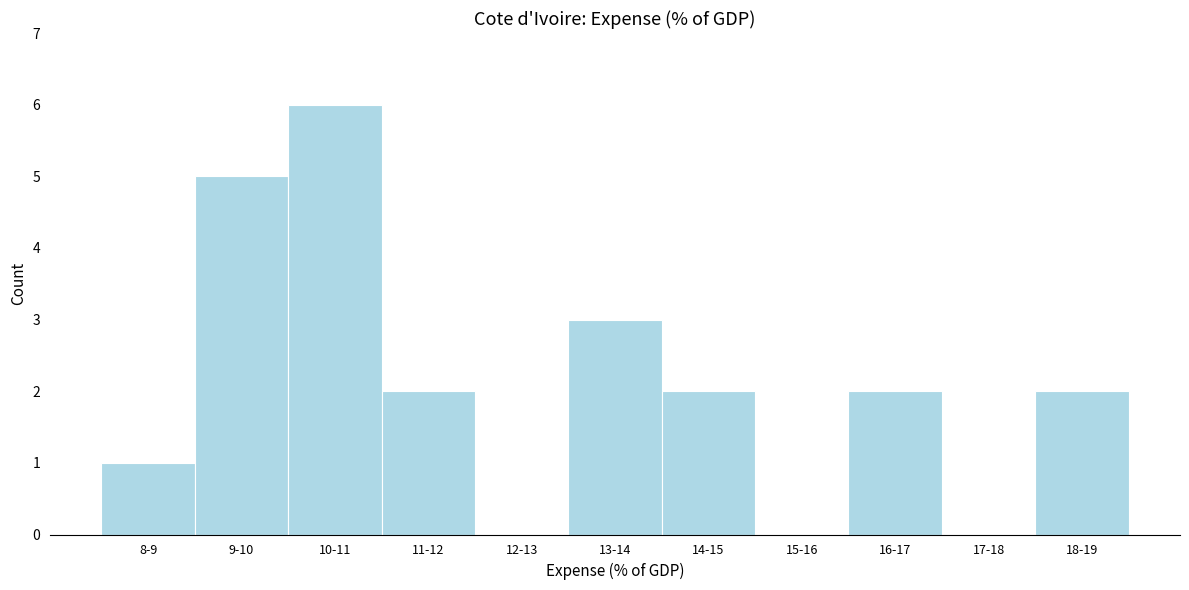

Reading left to right, transcribe all the data shown in this chart.

8-9=1	9-10=5	10-11=6	11-12=2	12-13=0	13-14=3	14-15=2	15-16=0	16-17=2	17-18=0	18-19=2